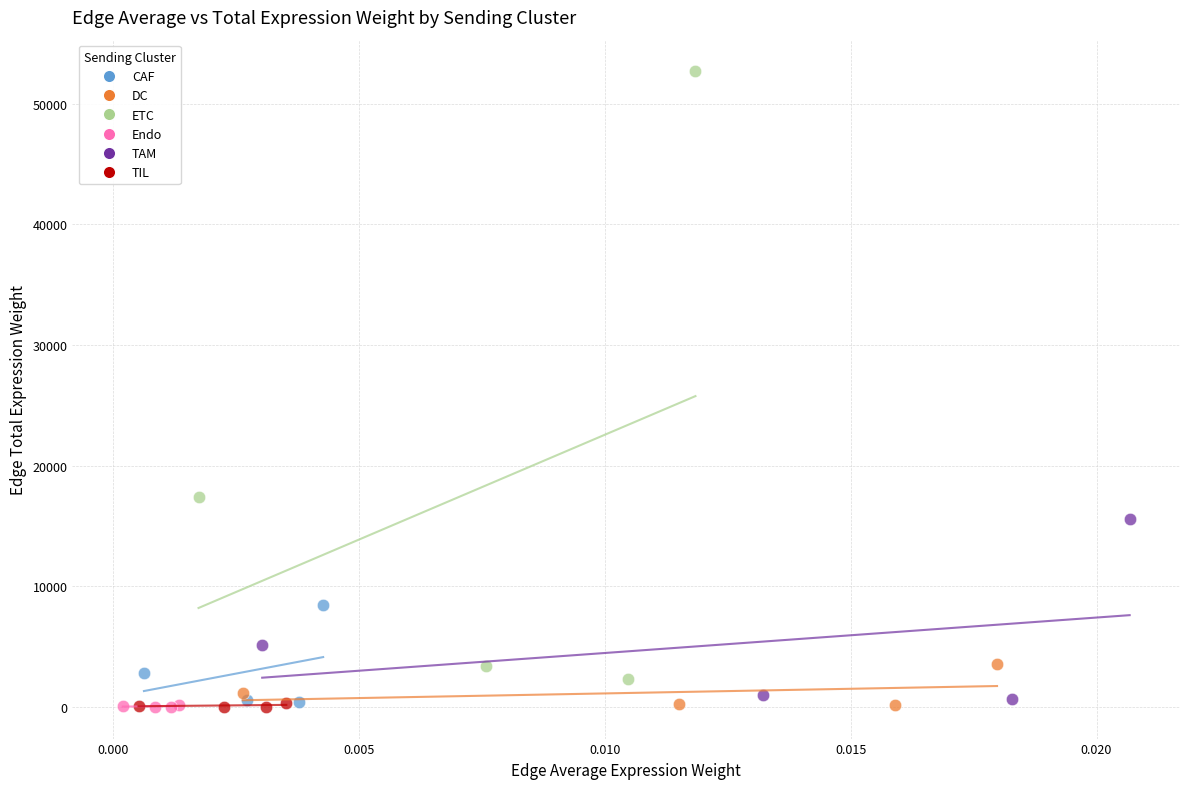

Which series has the largest Y range (max minus min)?

ETC